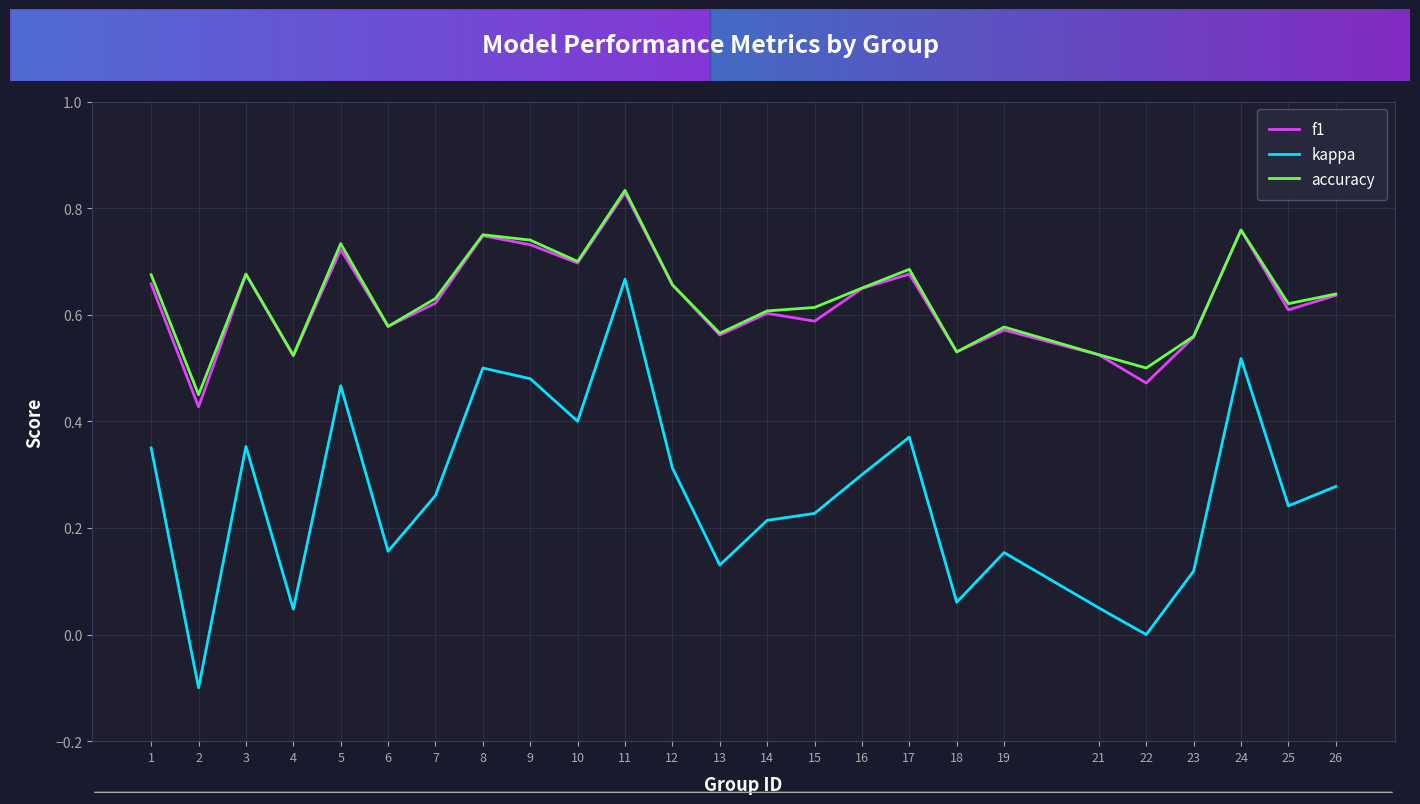

What is the total value across all series at 15?

1.4